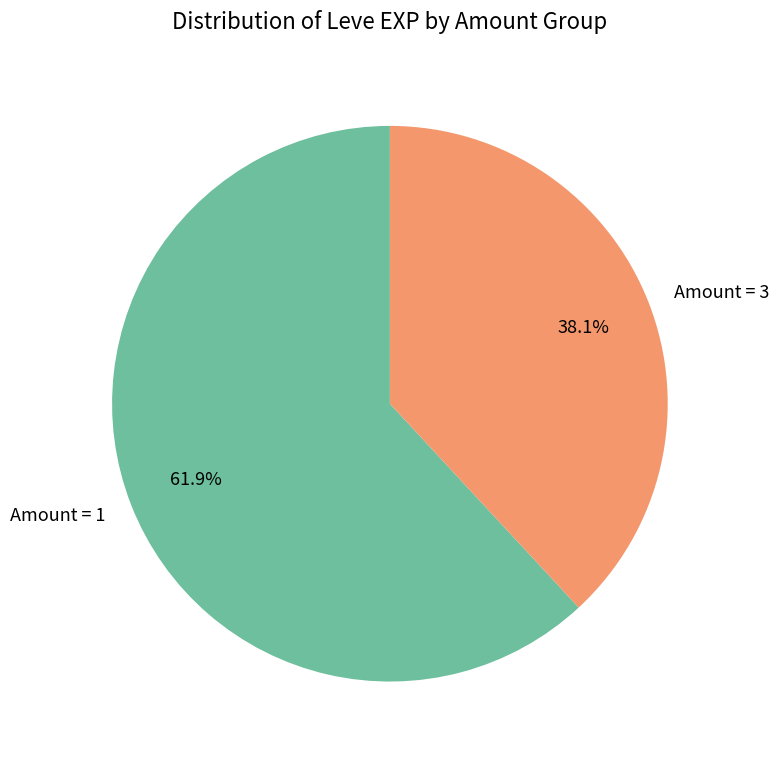

Rank the categories by value from lowest to highest.

Amount = 3, Amount = 1